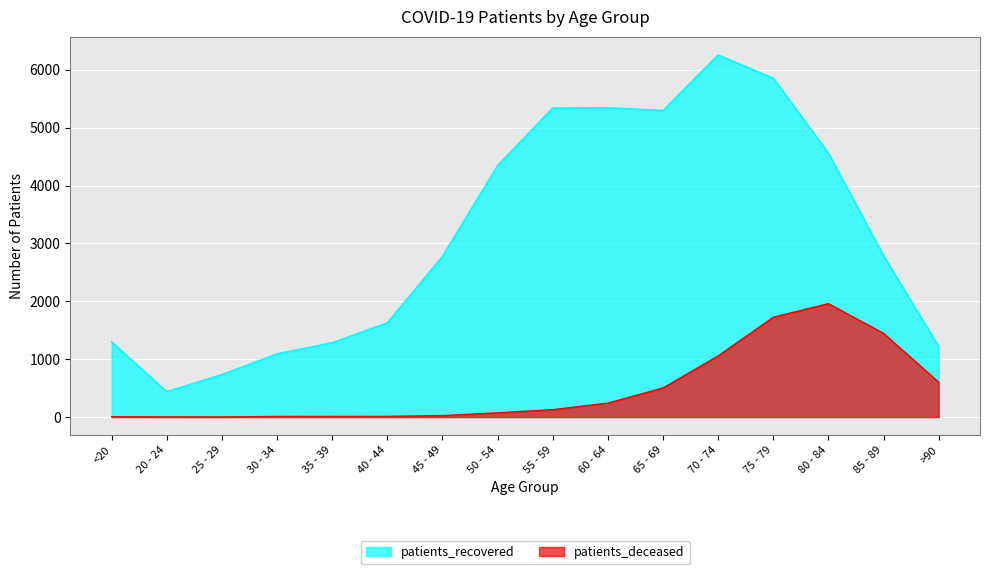

List the series in order of their peak value, highest first.

patients_recovered, patients_deceased